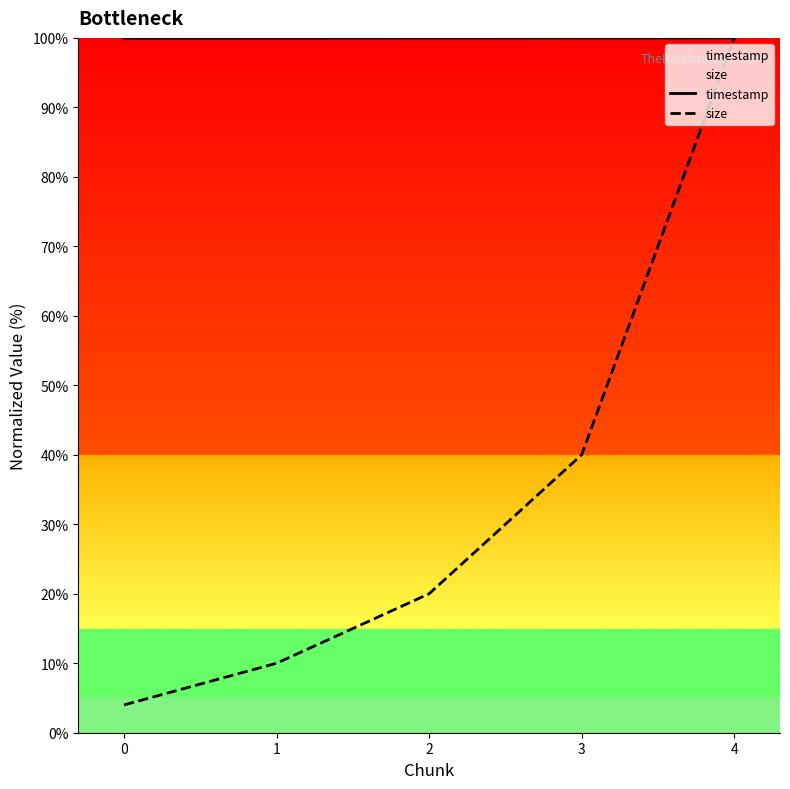

Is it true that timestamp equals 100.0 at 4?

True